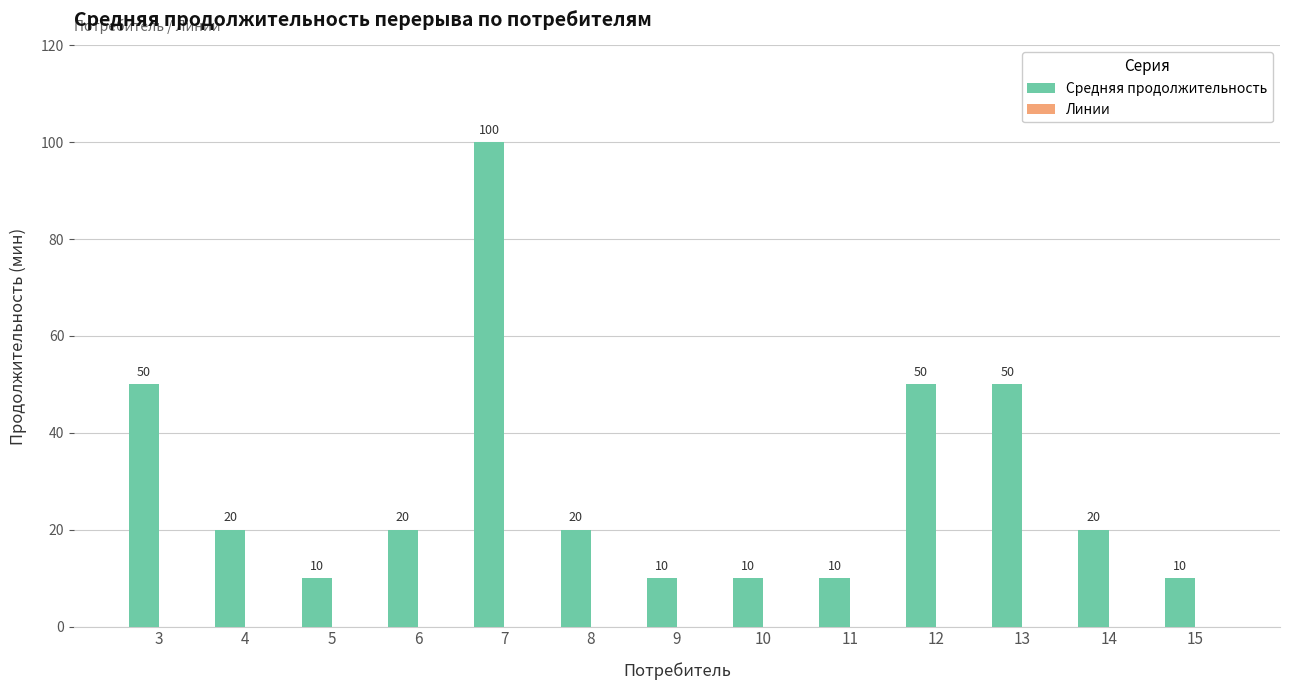

What value does the data have at 12, to the nearest 10?

50